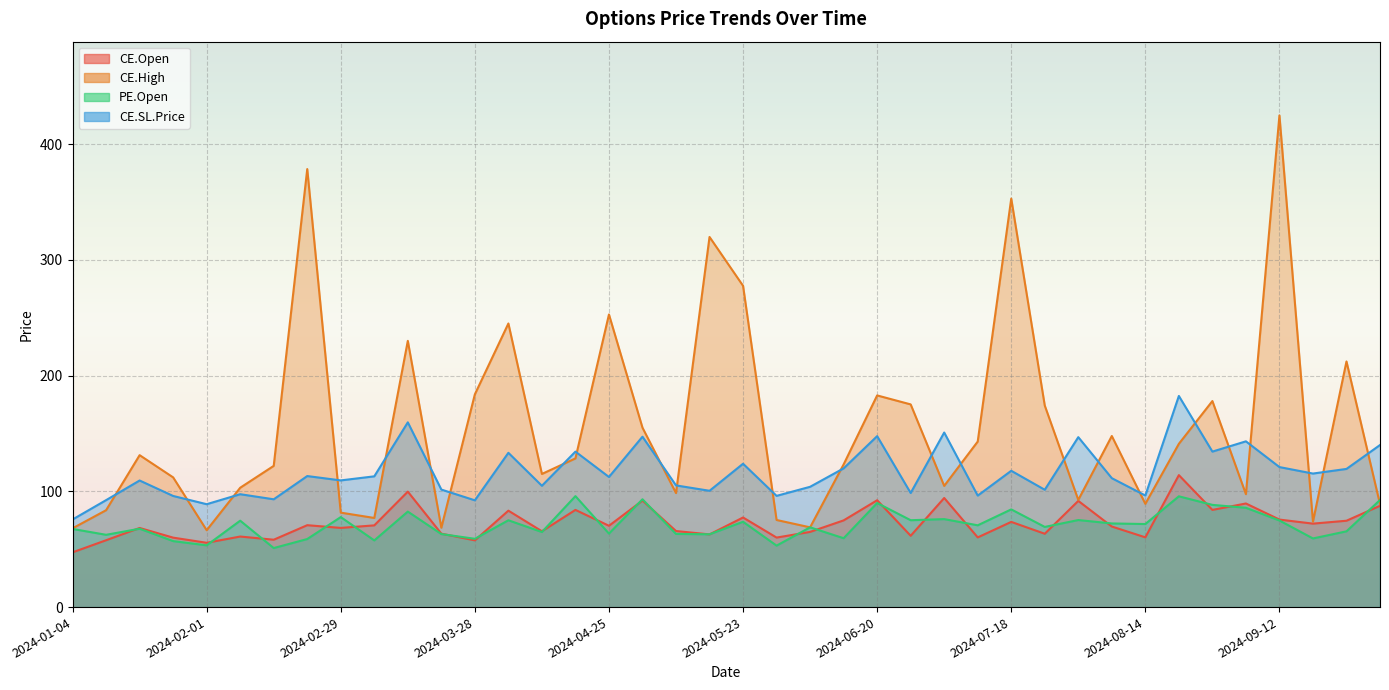

What is the difference between the second highest and second lowest values in the PE.Open series?

42.6